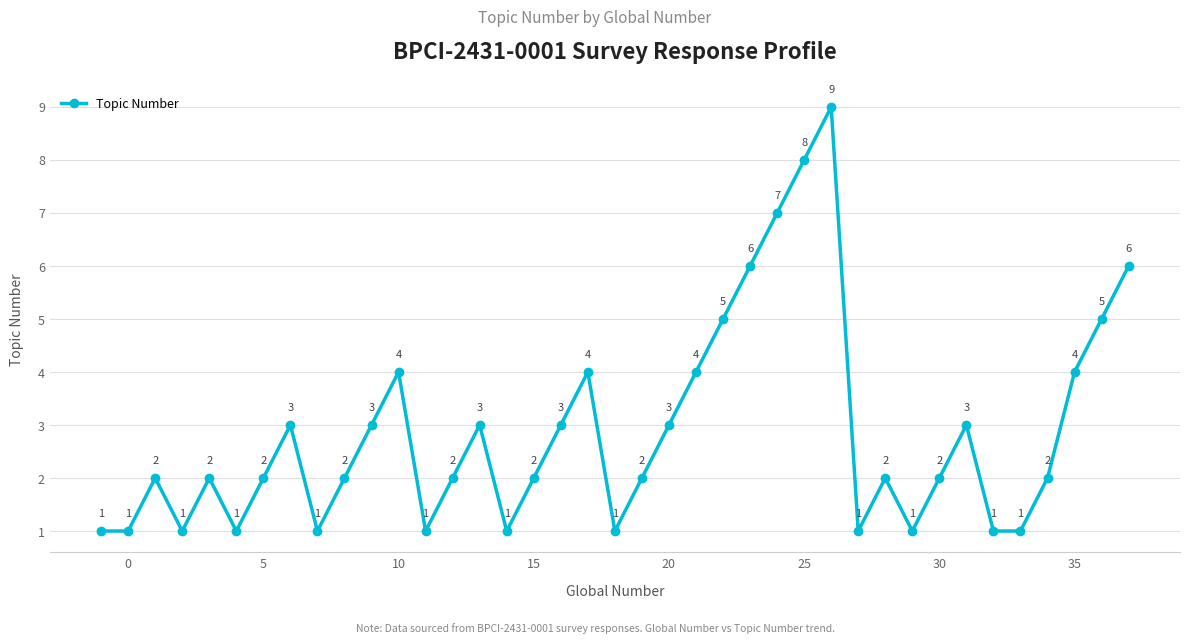

How many values are between 1 and 4?

32